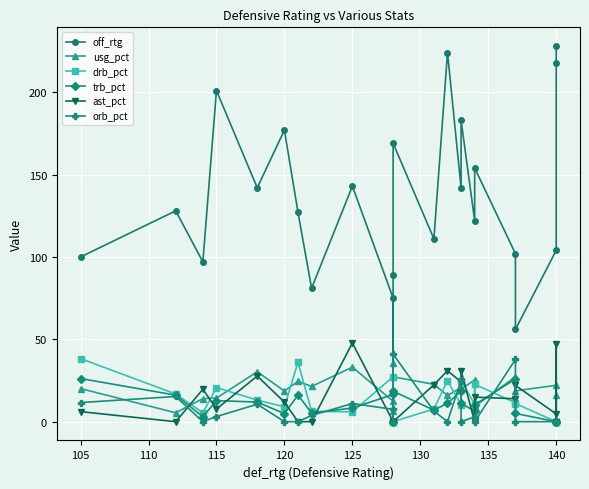

What is the difference between the maximum and second lowest values in the trb_pct series?

26.2